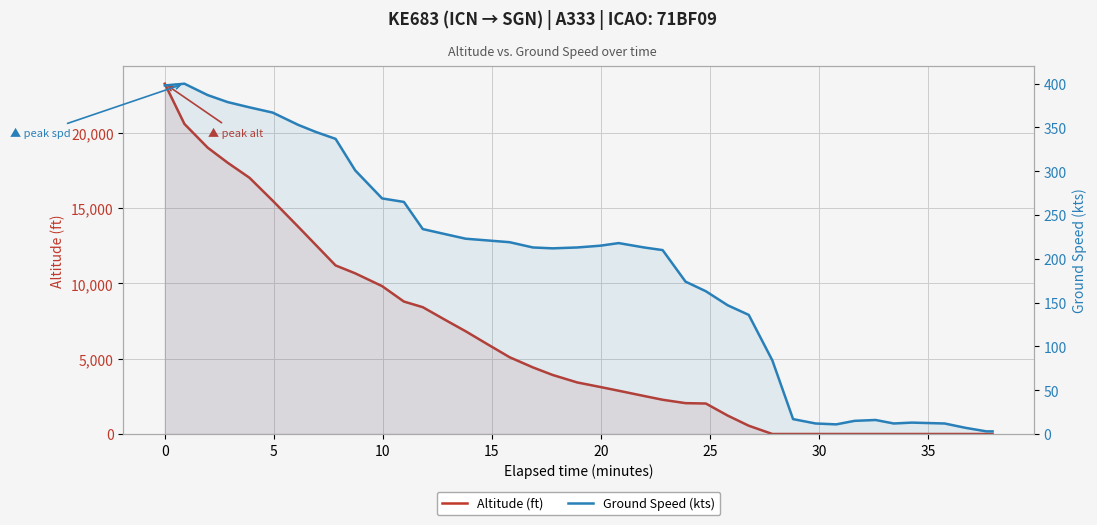

At how many categories does at least one series exceed 3562?

19